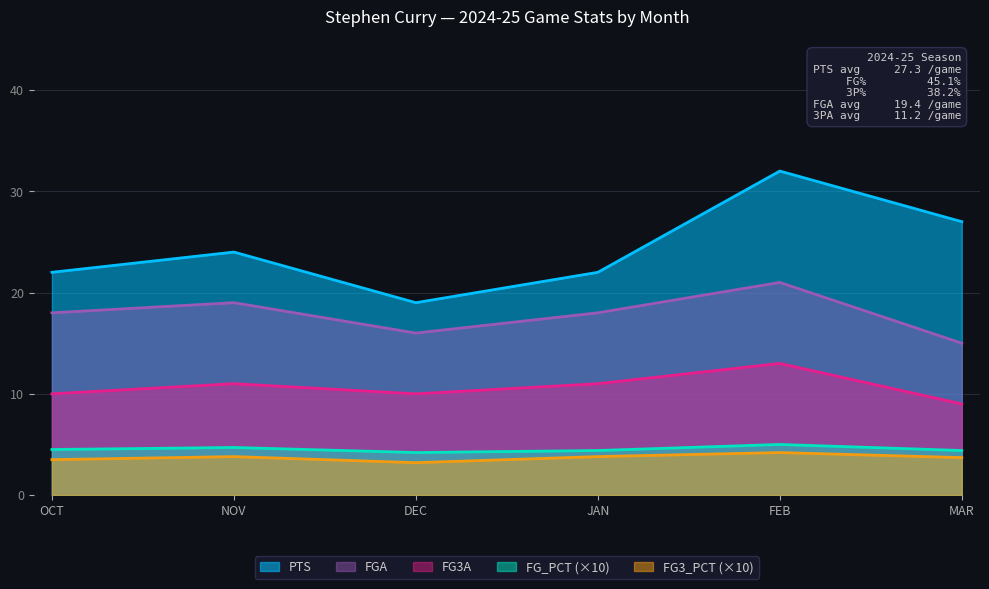

What is the difference between the FG_PCT values at FEB and OCT?

0.5